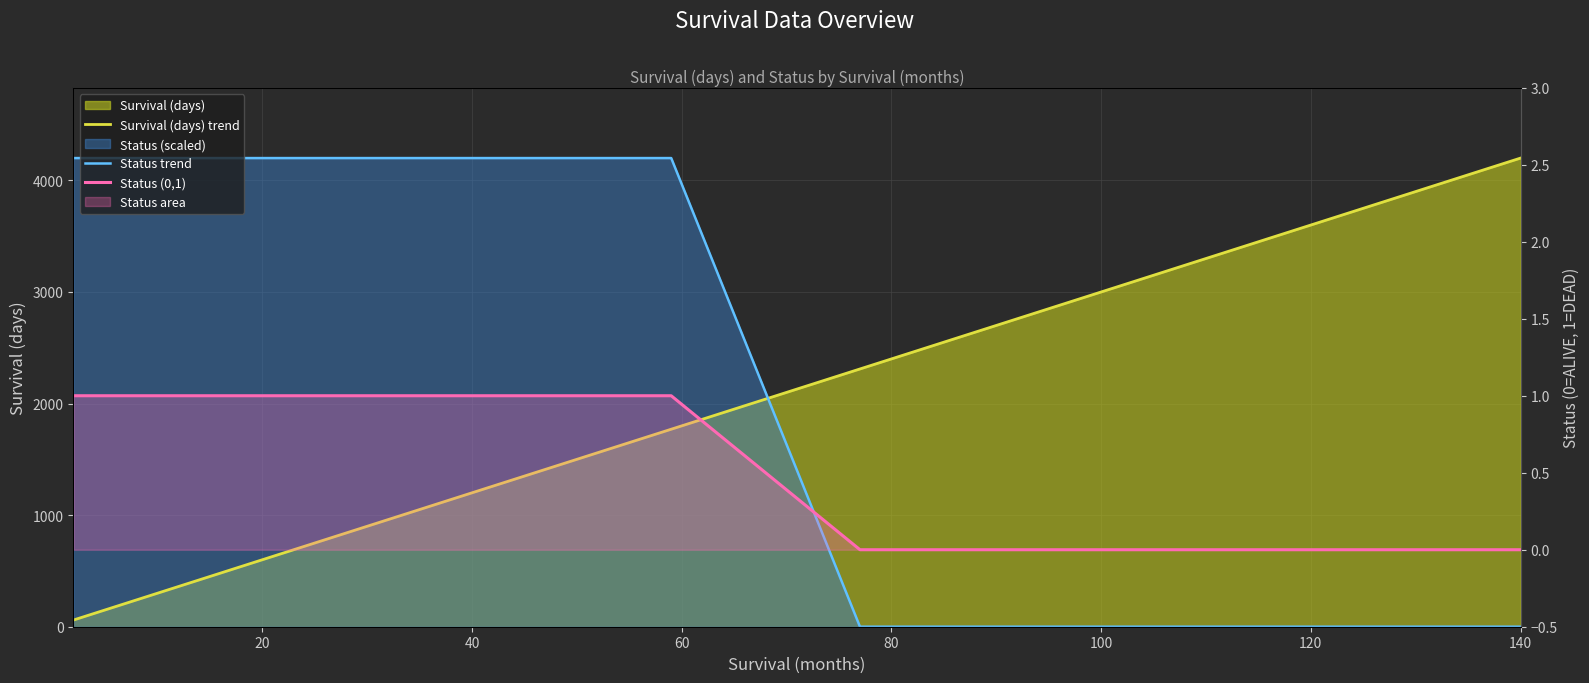

True or false: Survival (days) trend and Status (0,1) cross at least once.

False